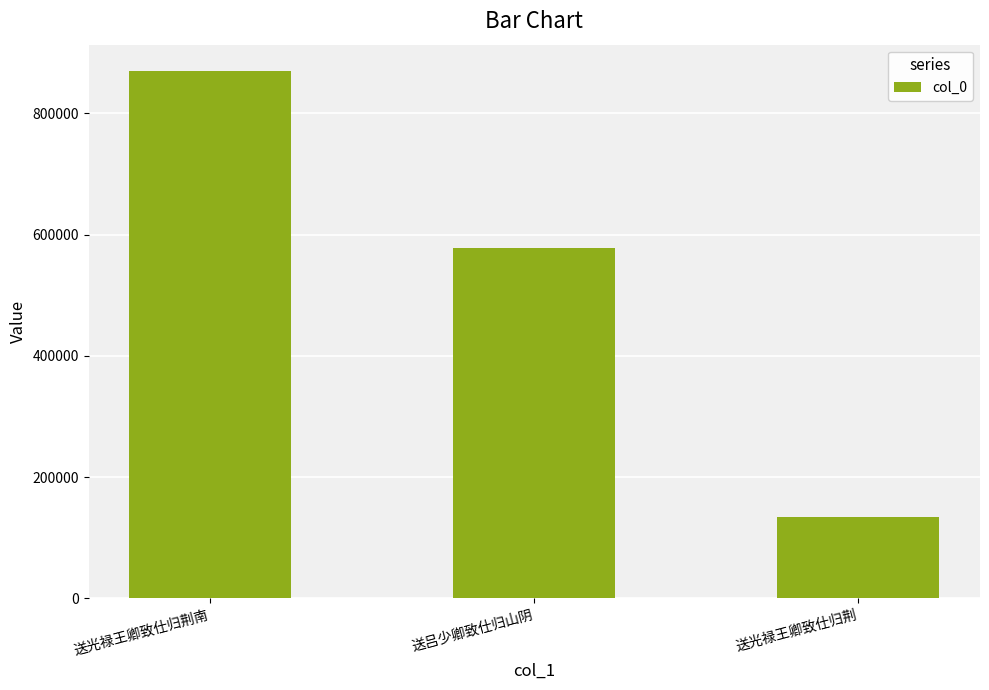

Which has a higher value, 送光禄王卿致仕归荆南 or 送吕少卿致仕归山阴?

送光禄王卿致仕归荆南